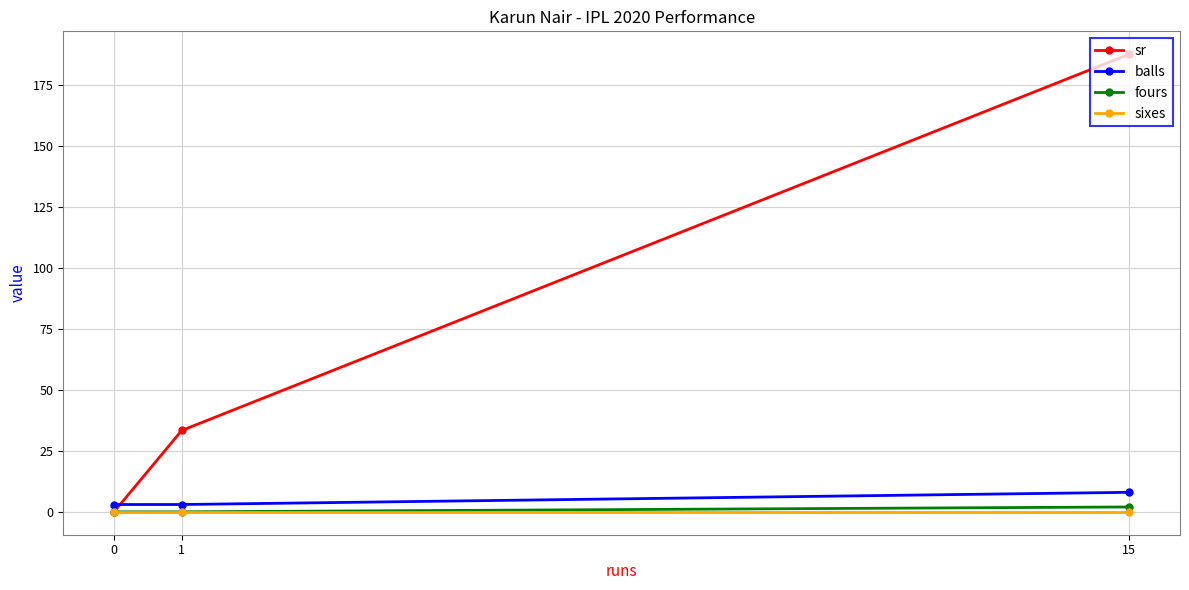

At which category does the chart reach its peak across all series?

15